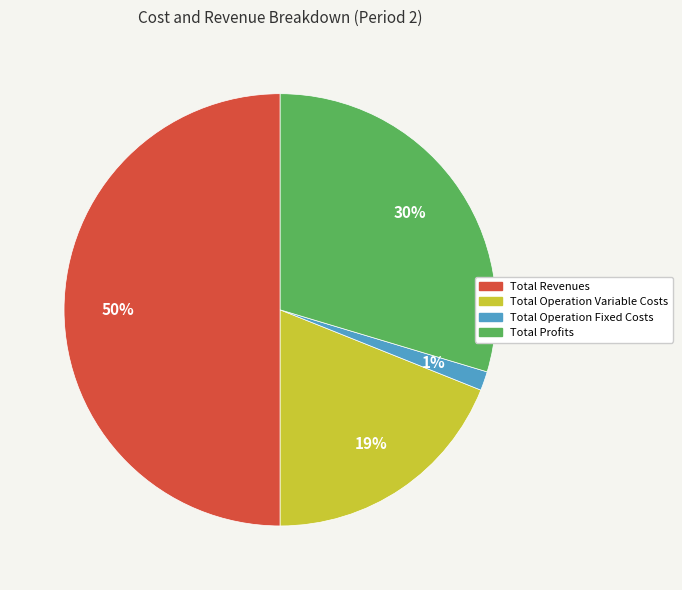

To the nearest percent, what is the average slice percentage?

25%